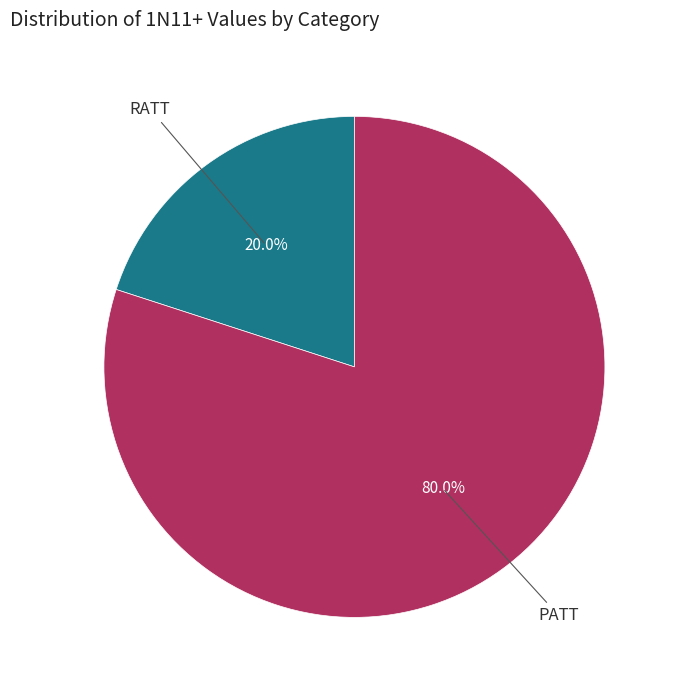

Does any single category account for the majority?

Yes